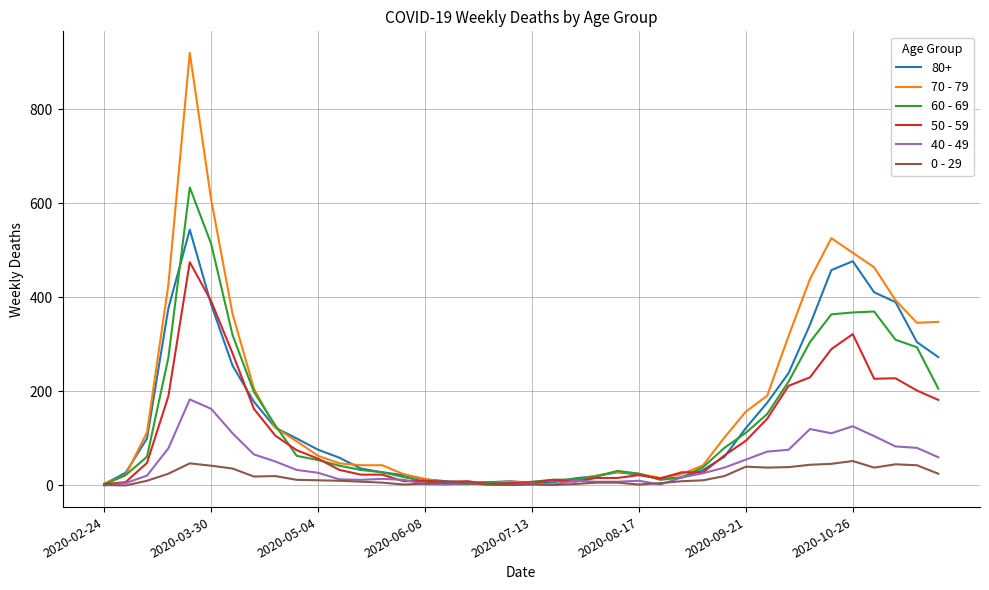

True or false: 40 - 49 has more than 1 points higher than both neighbors.

True